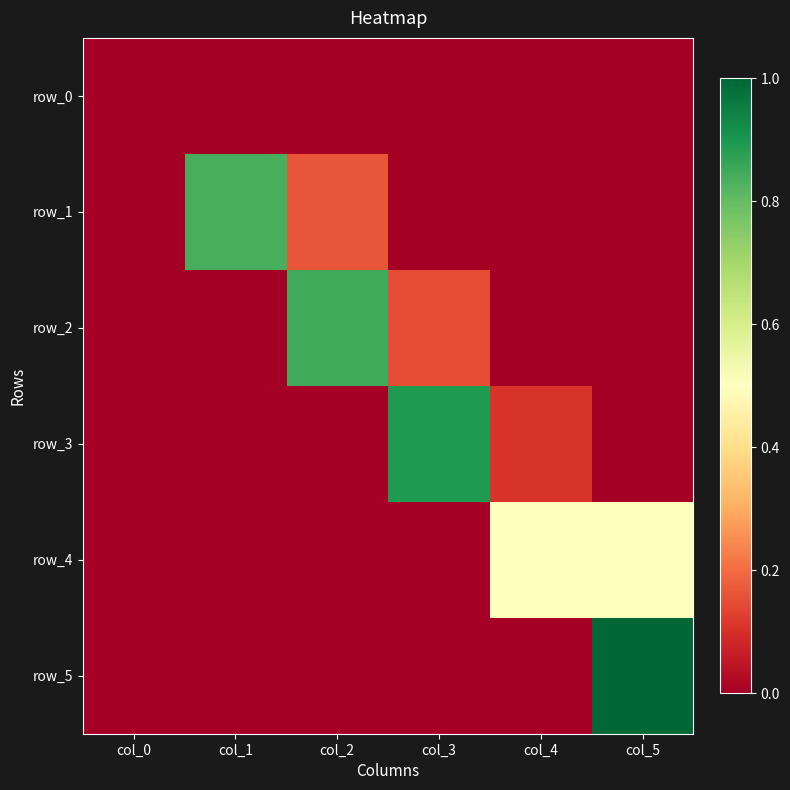

Is it true that row_5 equals 0.0 at col_0?

True